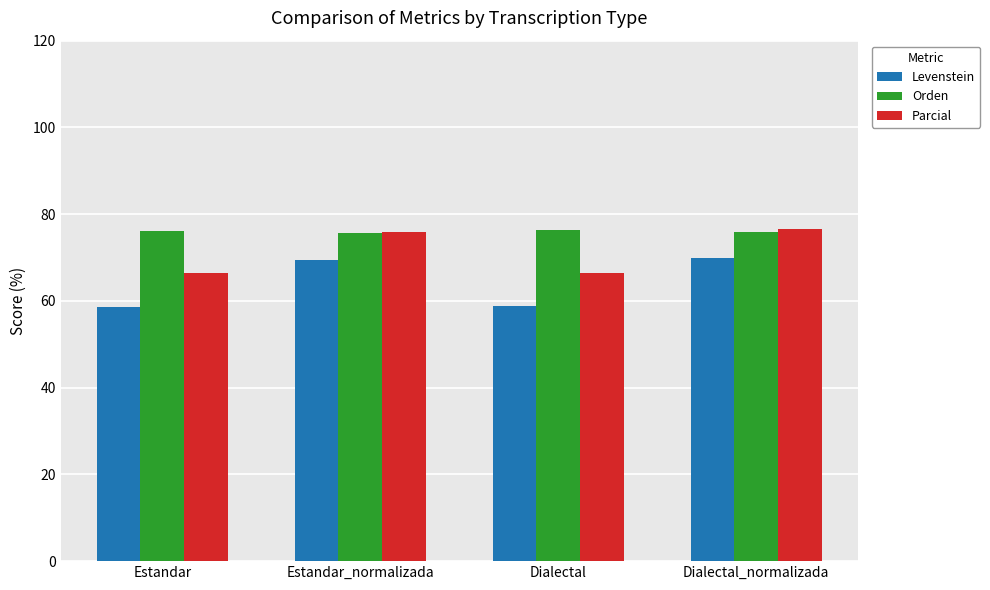

What is the difference between the highest and lowest values at Dialectal_normalizada?

6.7